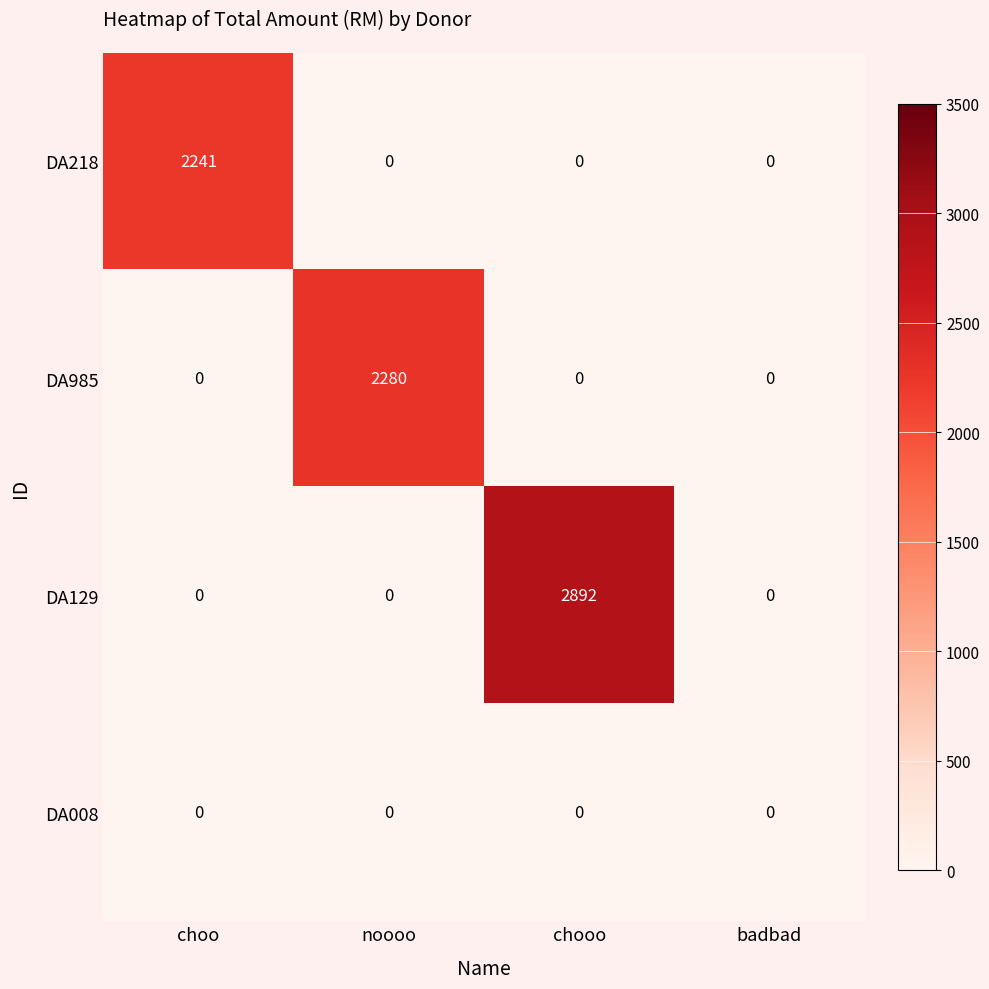

The value of DA218 at choo is 2241. True or false?

True